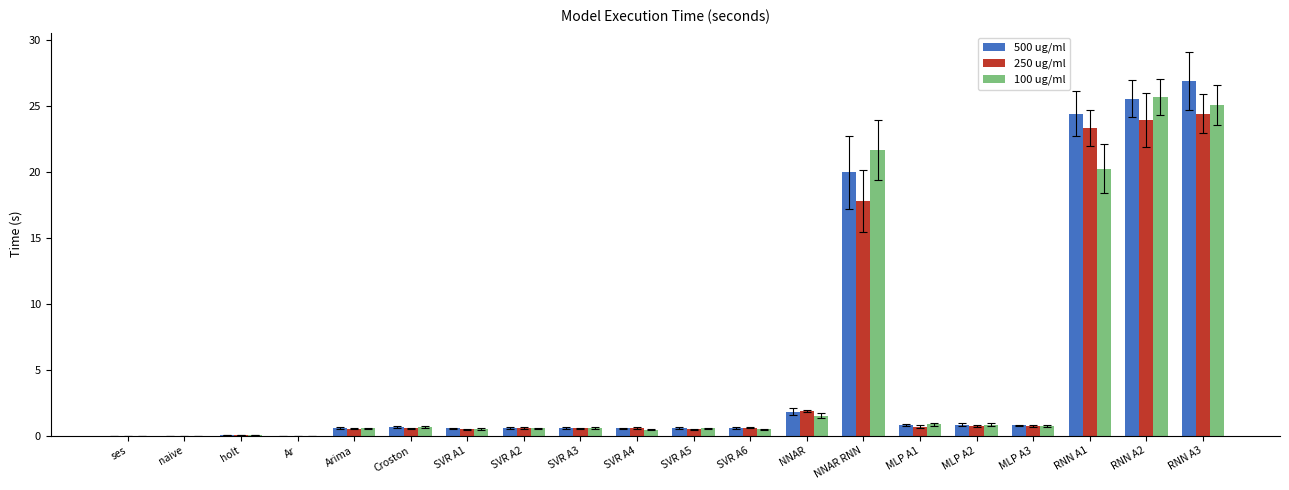

The value of 500 ug/ml at SVR A3 is 0.6. True or false?

True